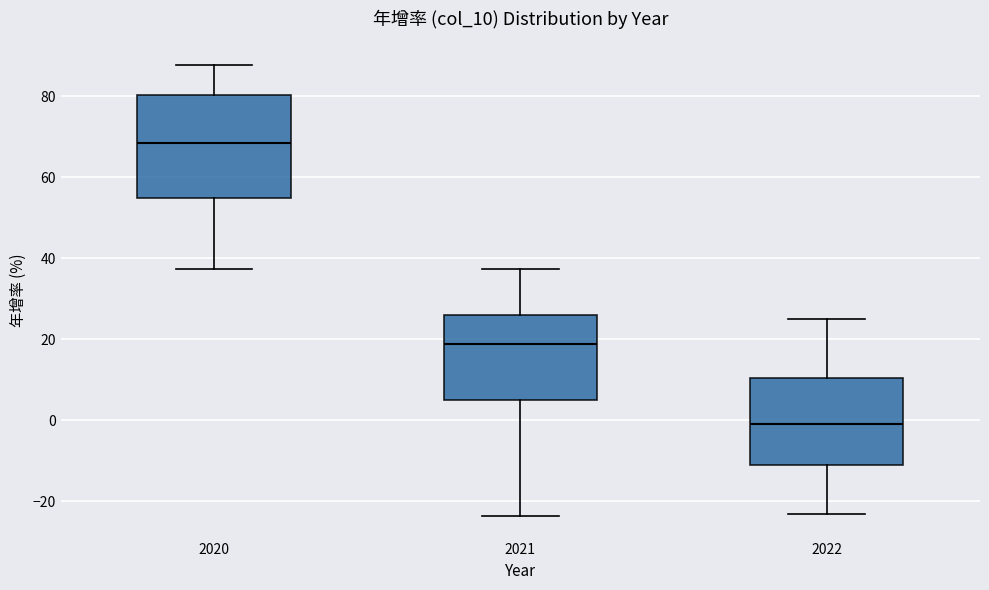

Comparing the boxes themselves (not the whiskers), which one is the tallest?

2020